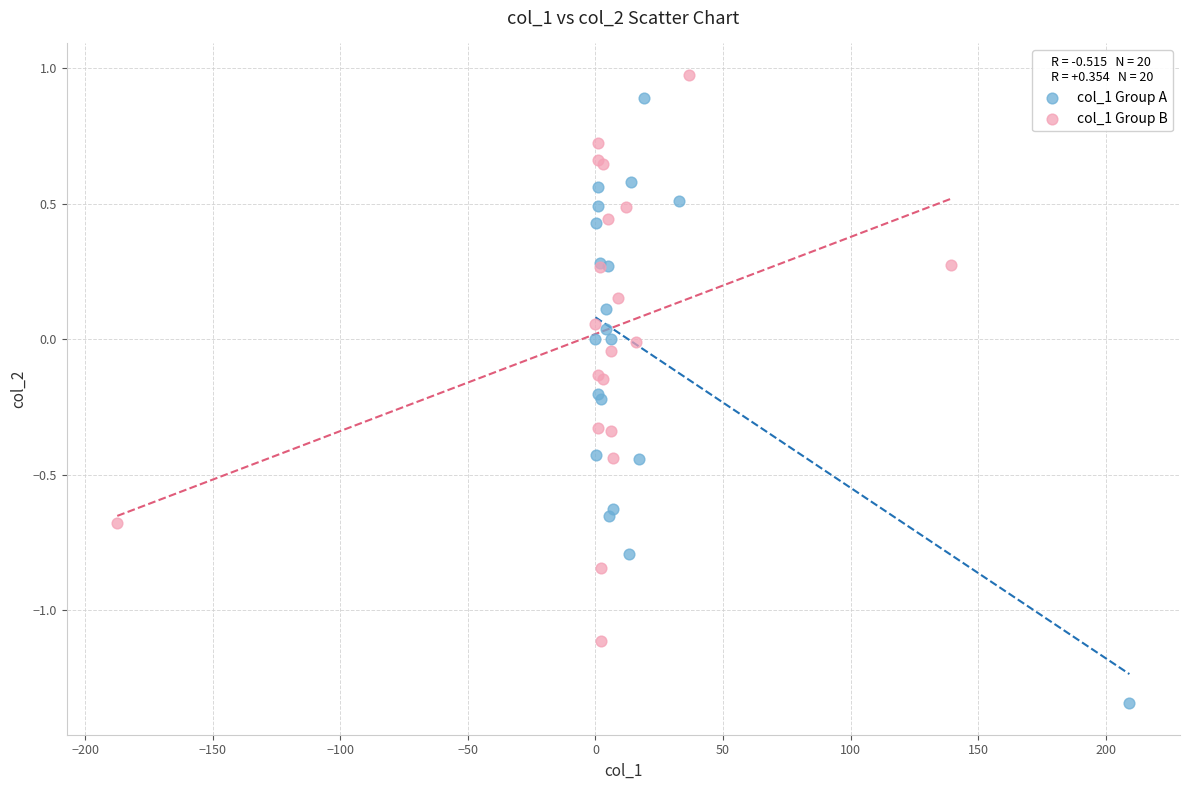

Which series contains the lowest Y value?

col_1 Group A